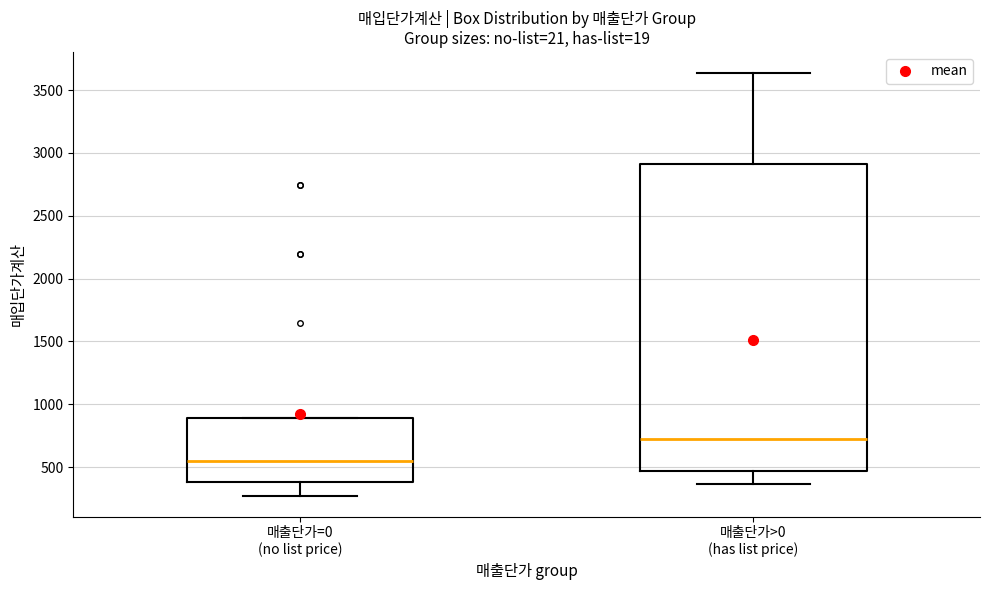

Which box's median line is the highest?

매출단가>0 (has list price)